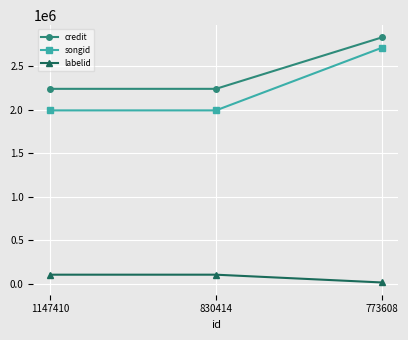

What is the sum of the songid values at 1147410 and 773608?

4709113